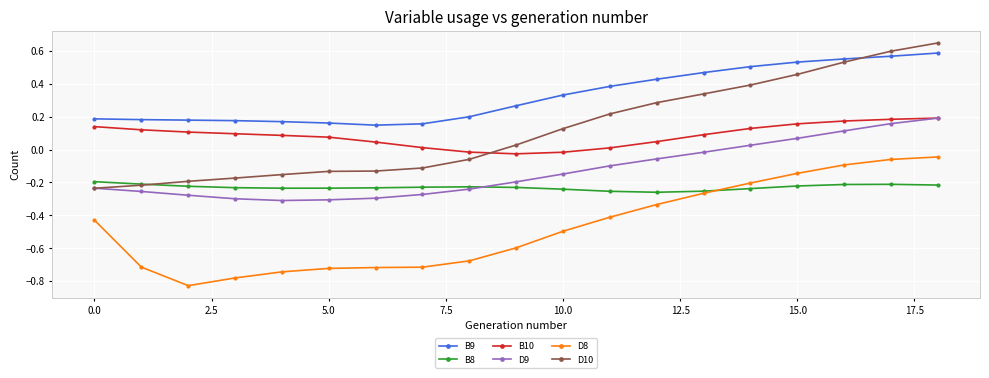

What is the difference between the maximum and minimum values in the D10 series?

0.9